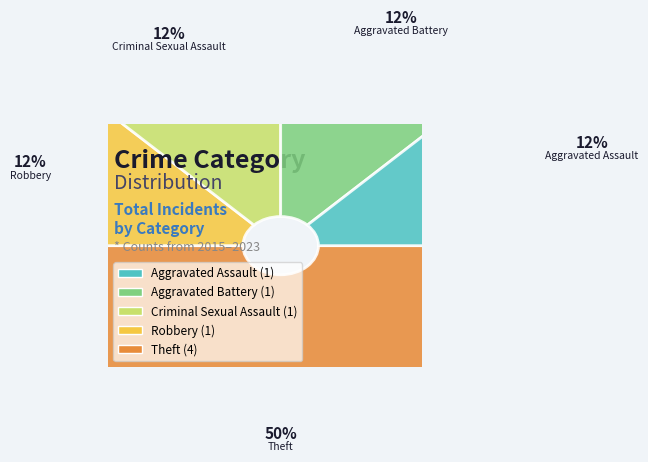

How many segments does this pie chart have?

5